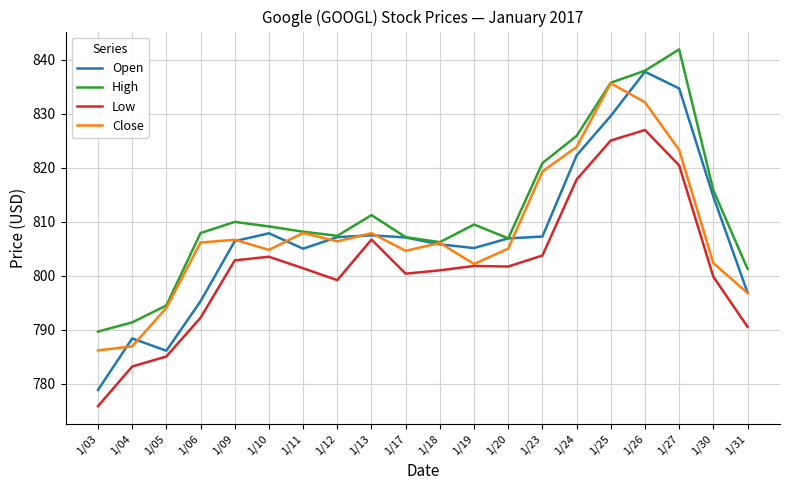

What is the difference between the maximum and minimum values in the Close series?

49.5